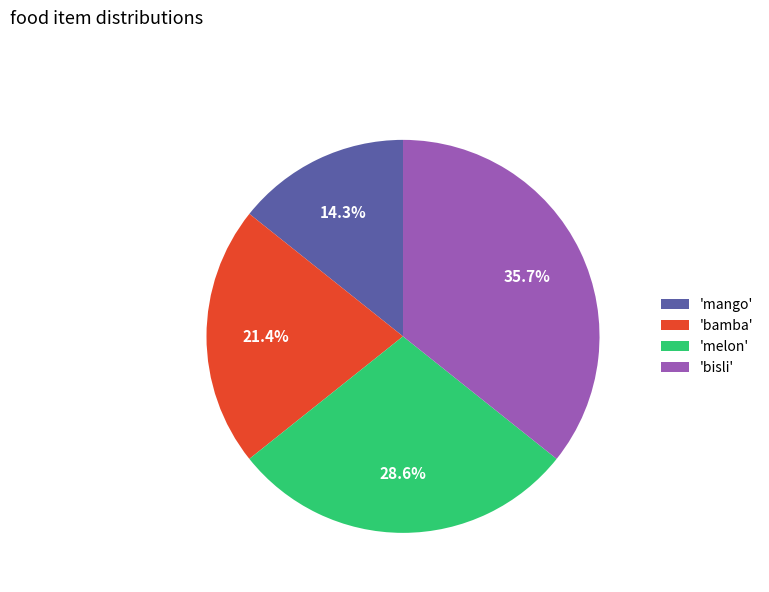

Which slice is the largest?

'bisli'